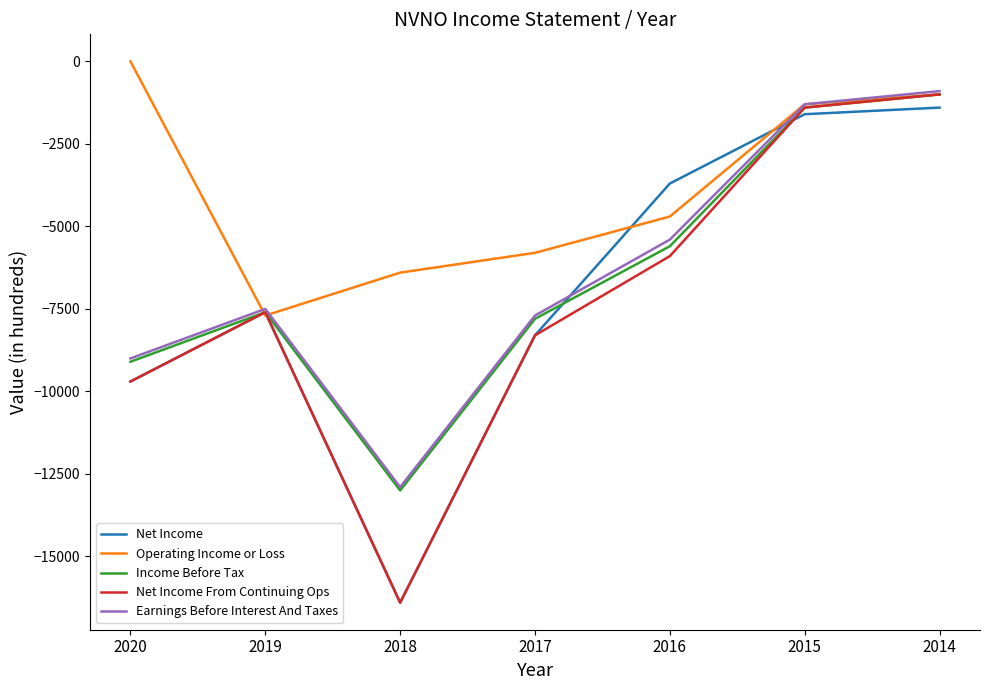

What is the smallest value displayed?

-16400